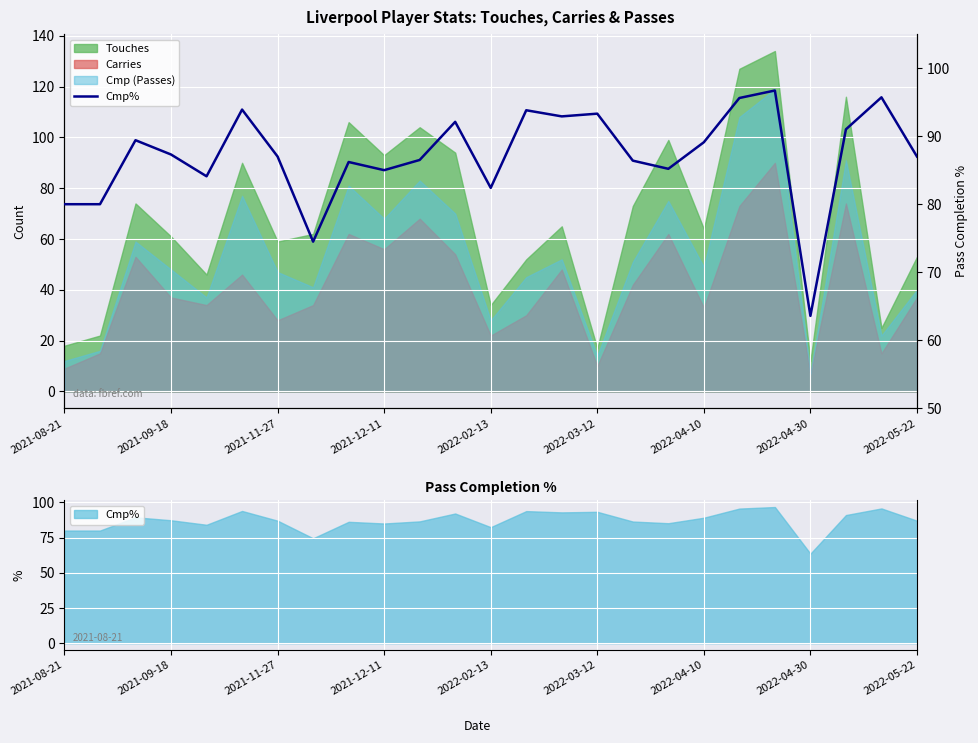

What is the average value?

87.1